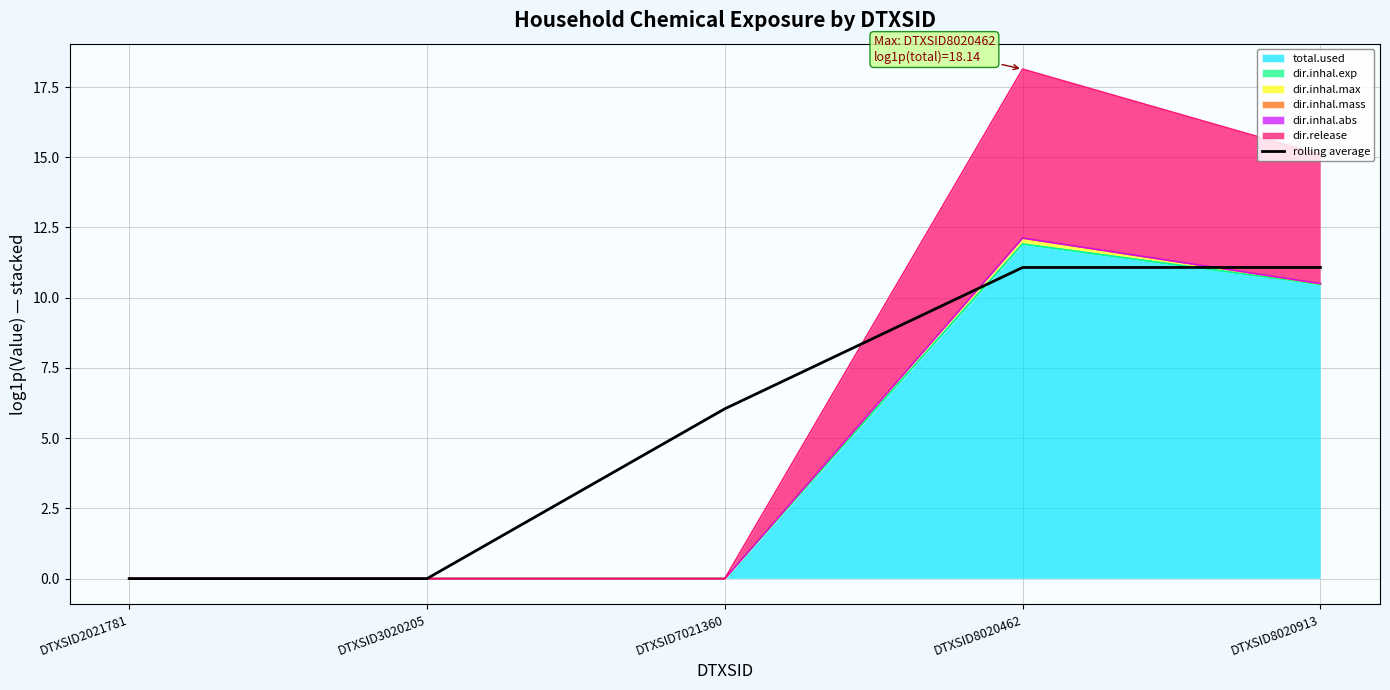

Rank the categories by value from highest to lowest.

DTXSID8020462, DTXSID8020913, DTXSID7021360, DTXSID2021781, DTXSID3020205